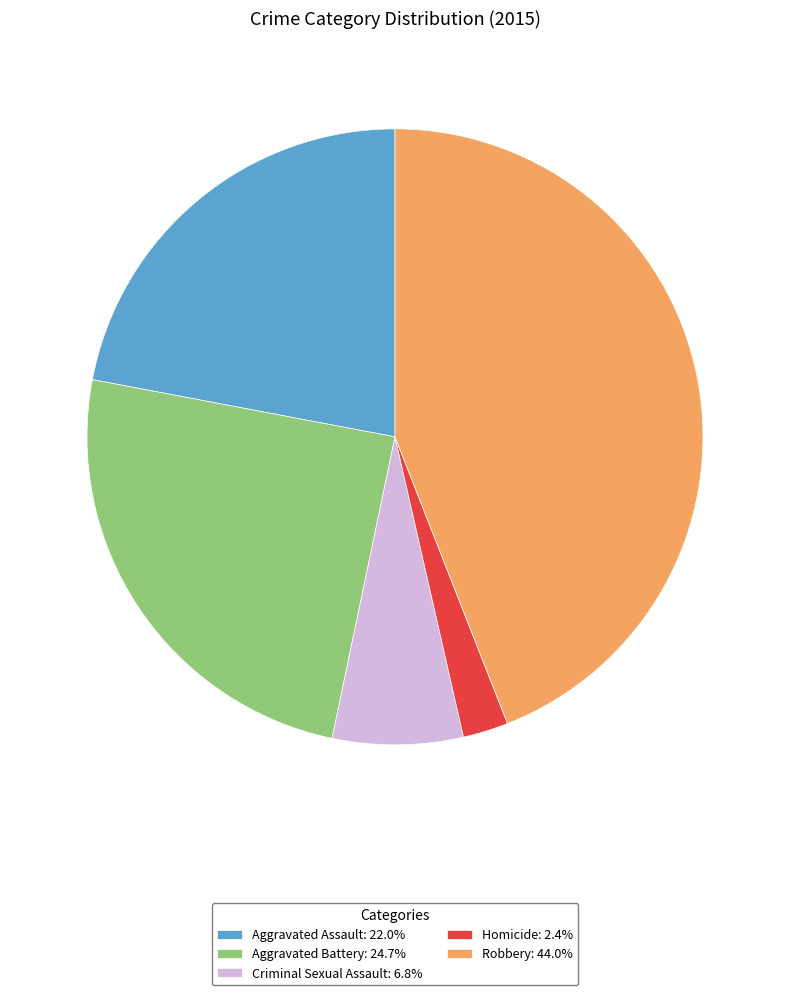

Is Aggravated Battery: 24.7% the majority of the pie?

No